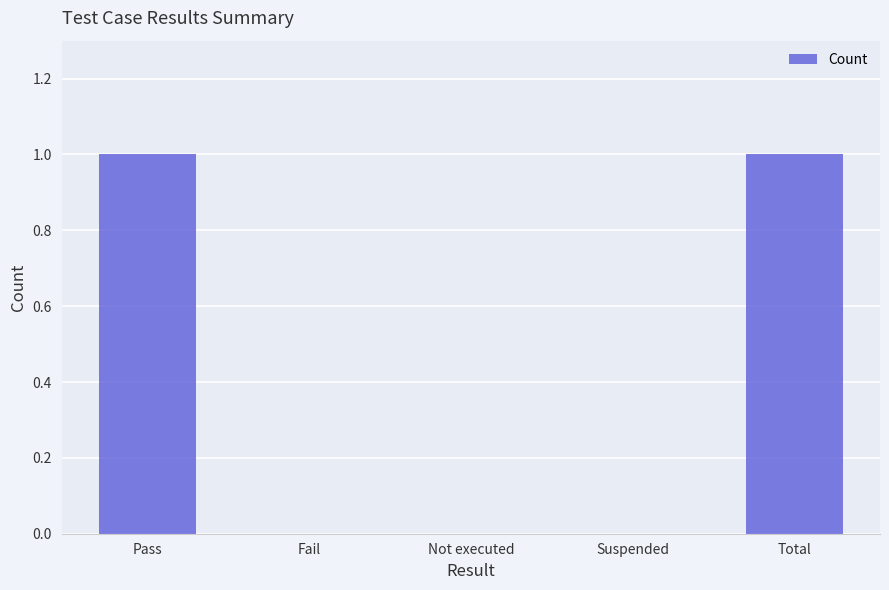

What is the change in value from Not executed to Total?

+1